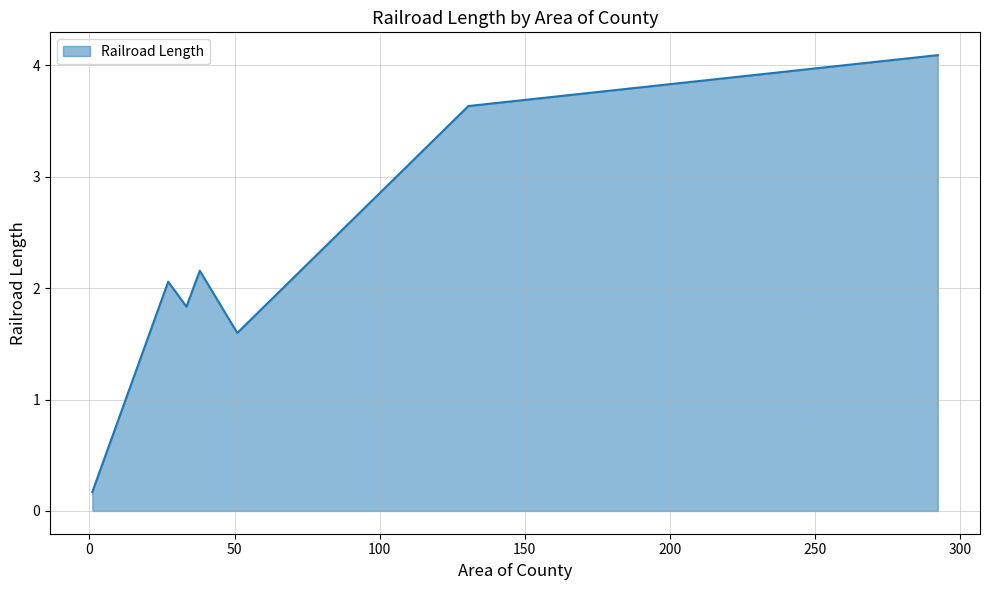

How many values are between 1 and 3?

4